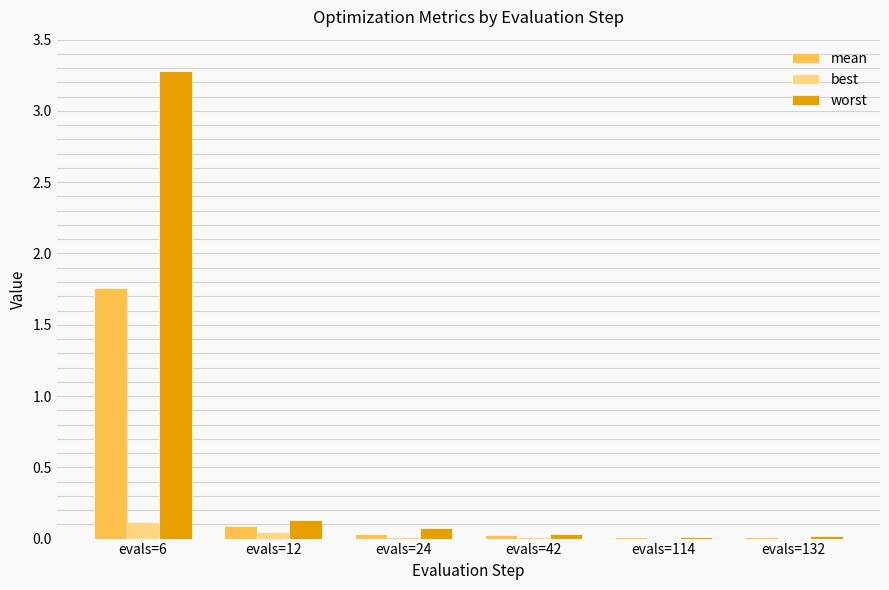

At which label does best reach its peak?

evals=6